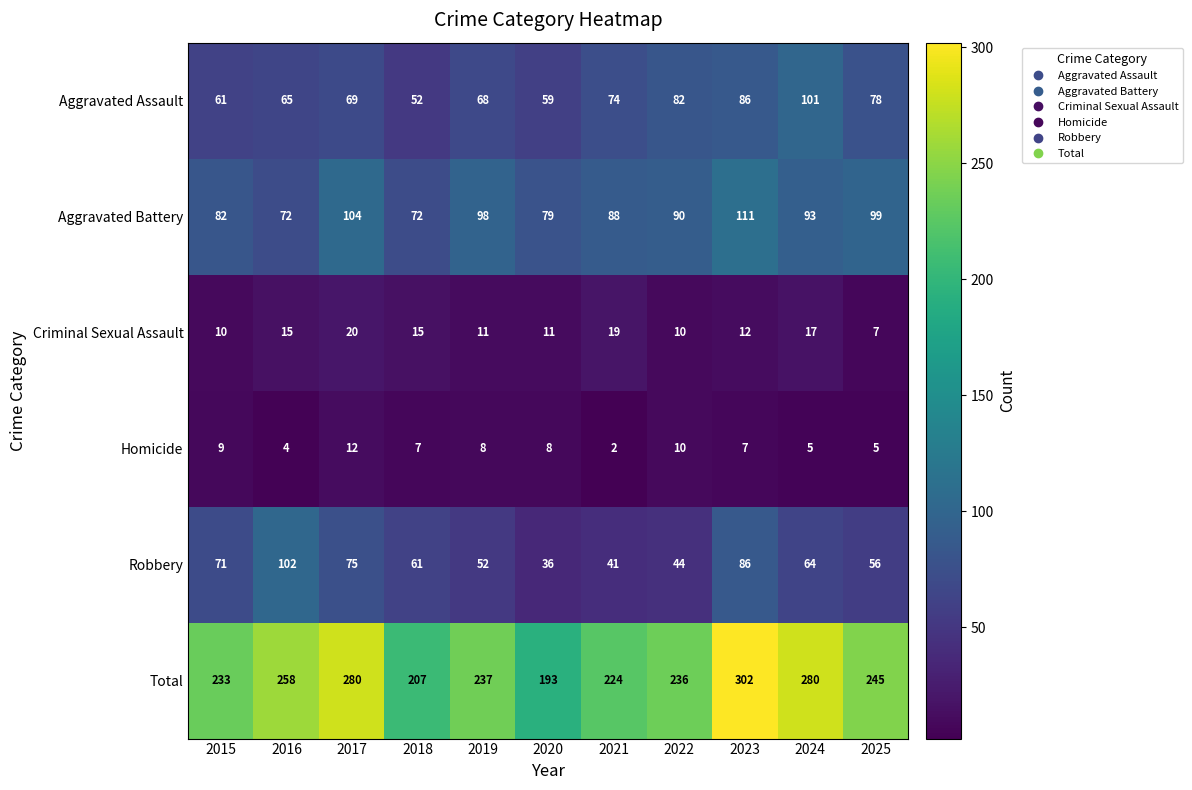

What is the lowest value of the Criminal Sexual Assault series?

7